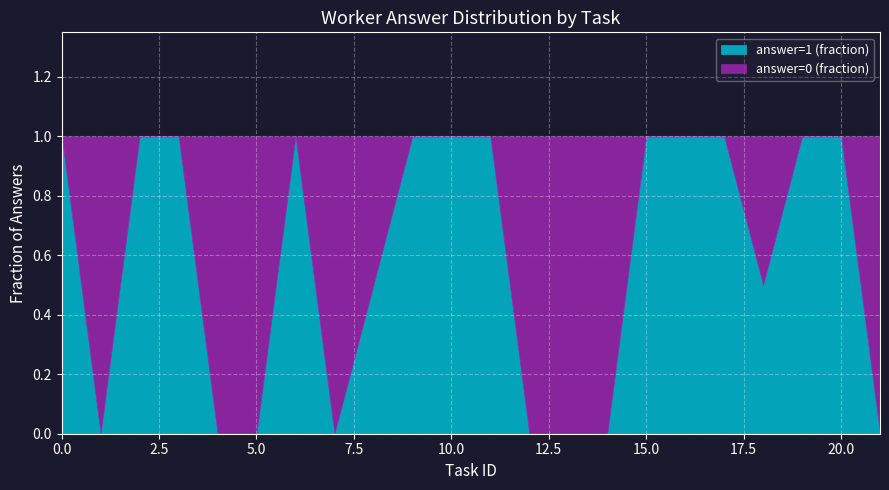

Is it true that answer=1 (fraction) equals 1.6 at 0.0?

False